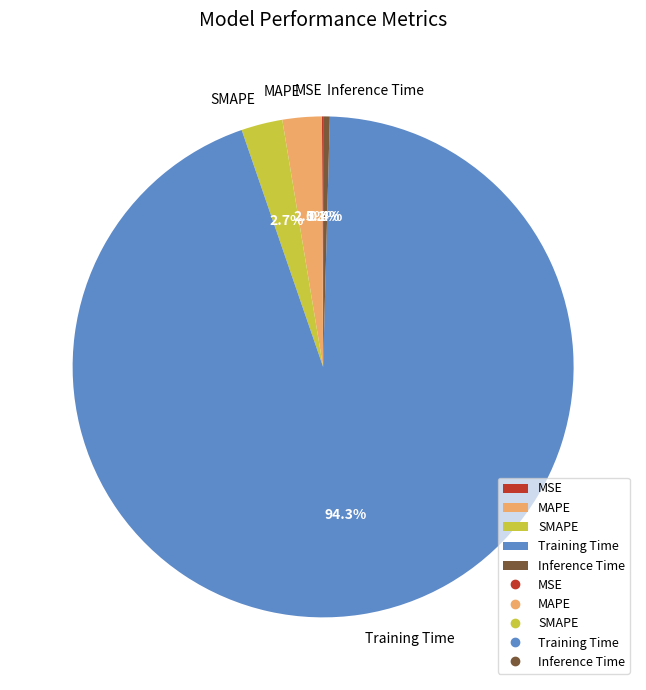

What is the largest slice in the pie chart?

Training Time